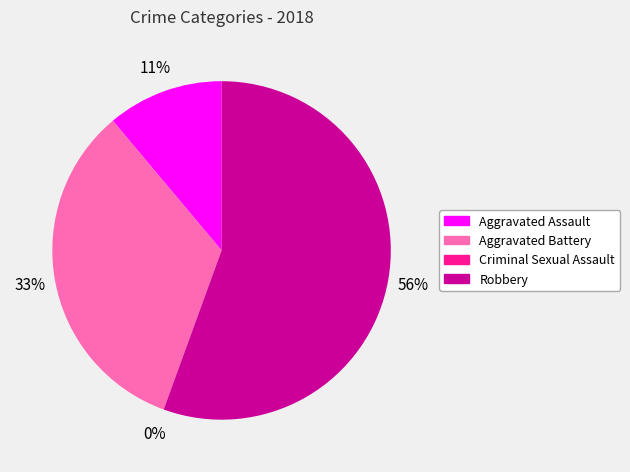

Rank the categories by value from highest to lowest.

Robbery, Aggravated Battery, Aggravated Assault, Criminal Sexual Assault